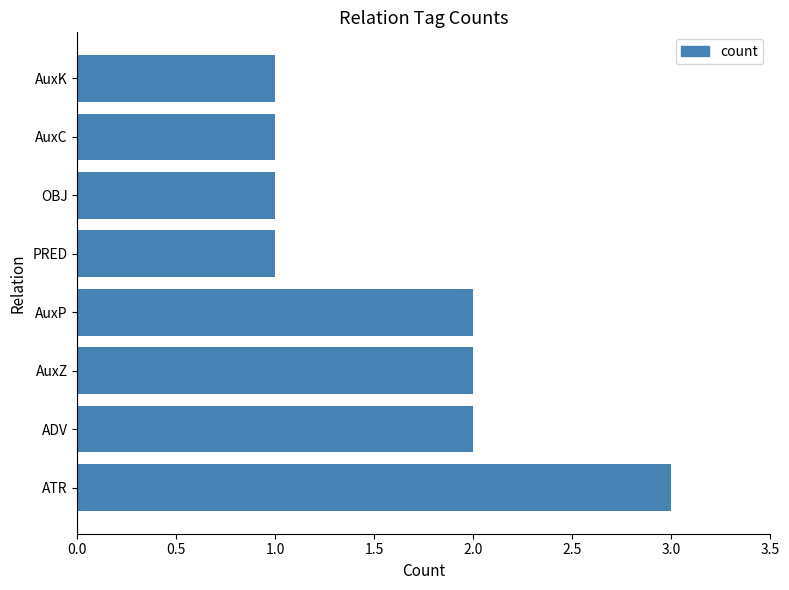

How many bars are there in total?

8